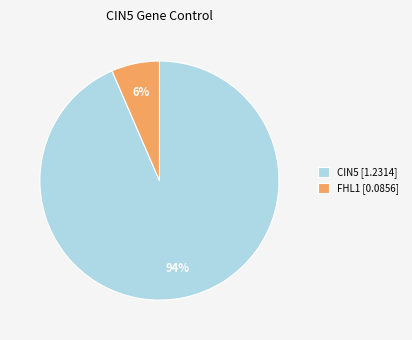

Combined, do FHL1 [0.0856] and CIN5 [1.2314] account for over 50%?

Yes